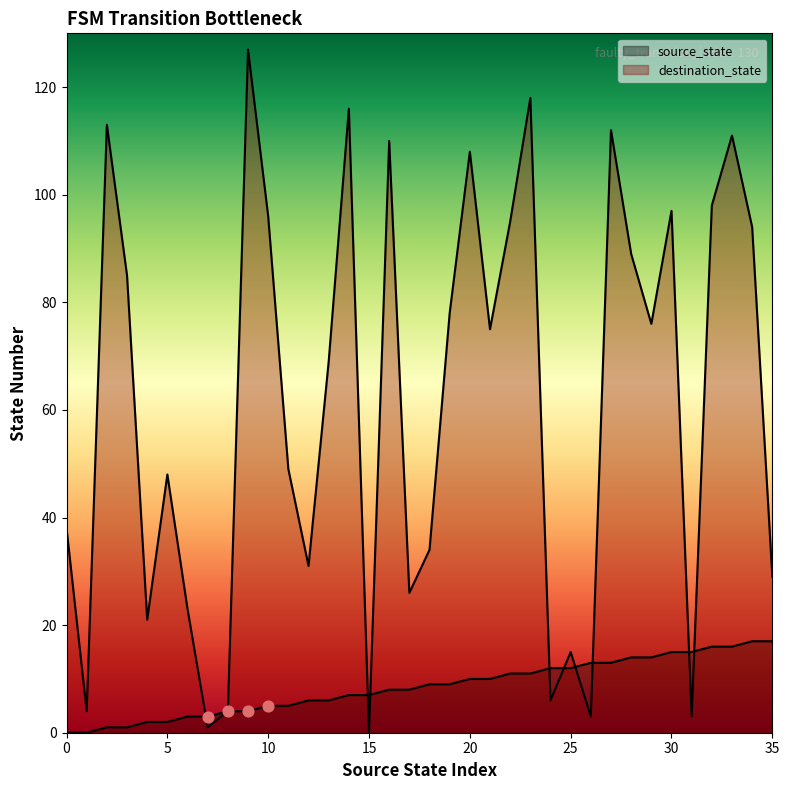

Which series has the widest spread of Y values?

destination_state